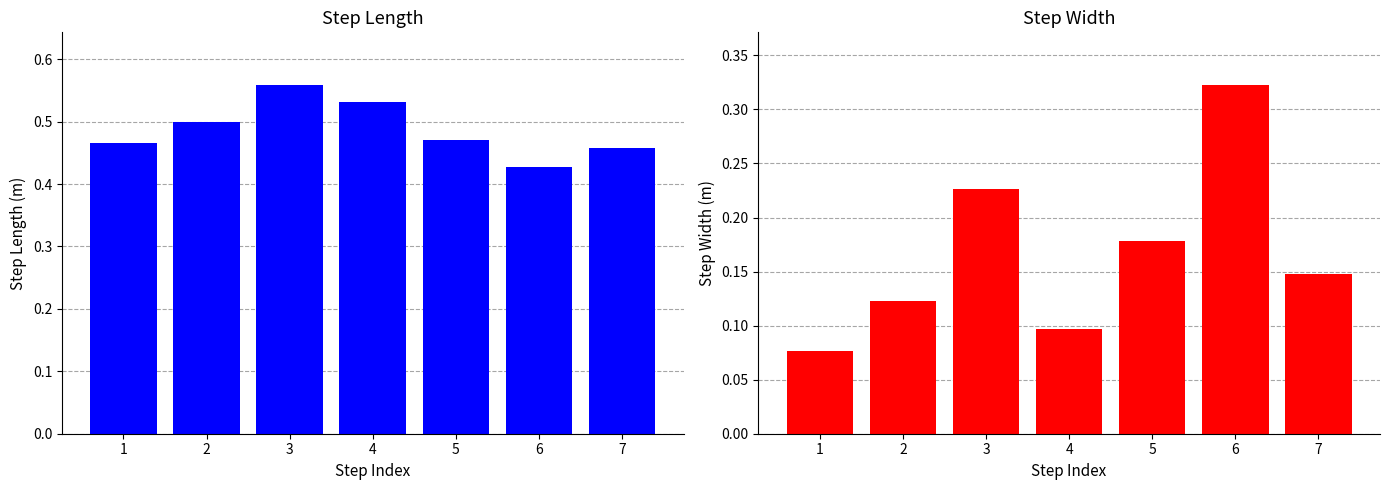

How many data points does each series have?

7